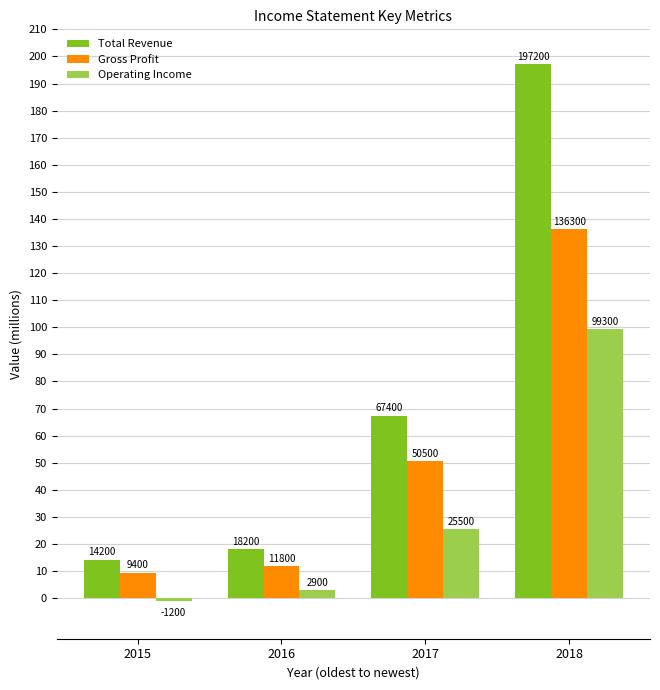

What is the sum of the Gross Profit values at 2018 and 2015?

145700